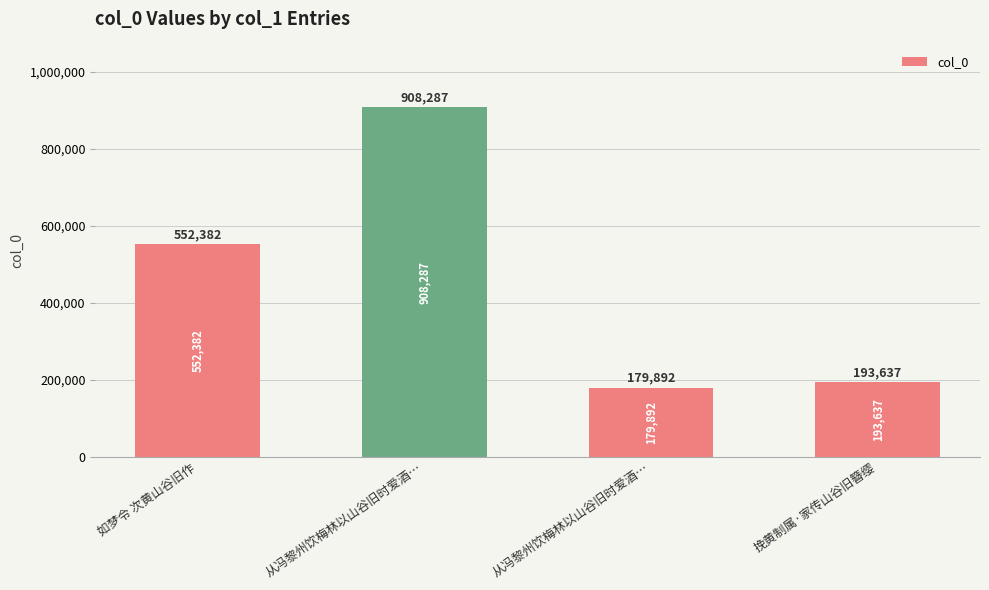

List the labels in order of value, smallest first.

从冯黎州饮梅林以山谷旧时爱酒…, 挽黄制属·家传山谷旧簪缨, 如梦令 次黄山谷旧作, 从冯黎州饮梅林以山谷旧时爱酒…